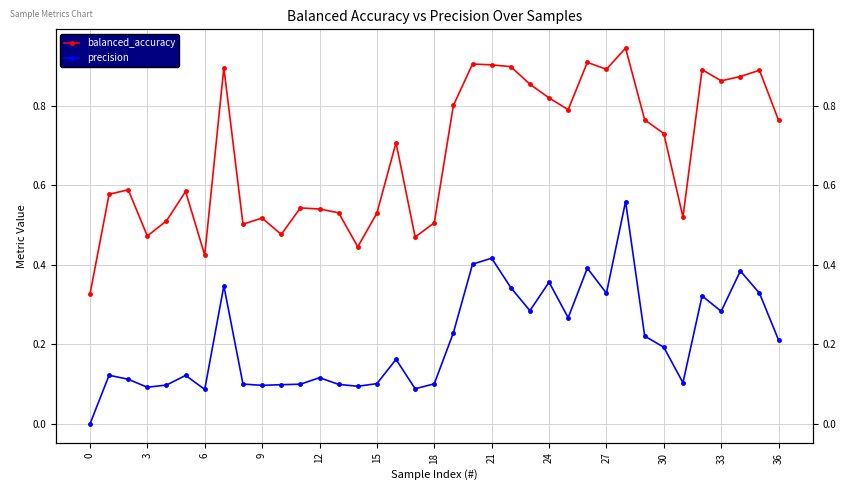

What value does the precision series have at 31?

0.1